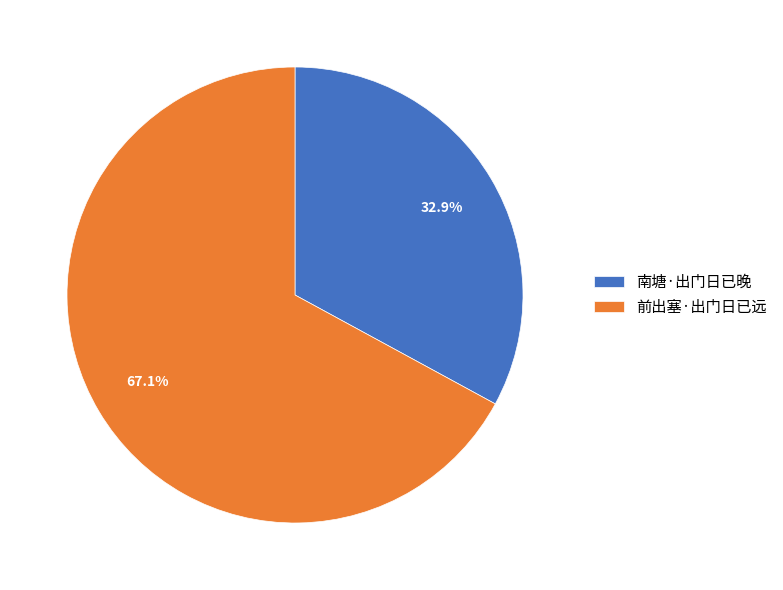

Approximately how many times larger is the value at 南塘·出门日已晚 compared to 前出塞·出门日已远?

0.5